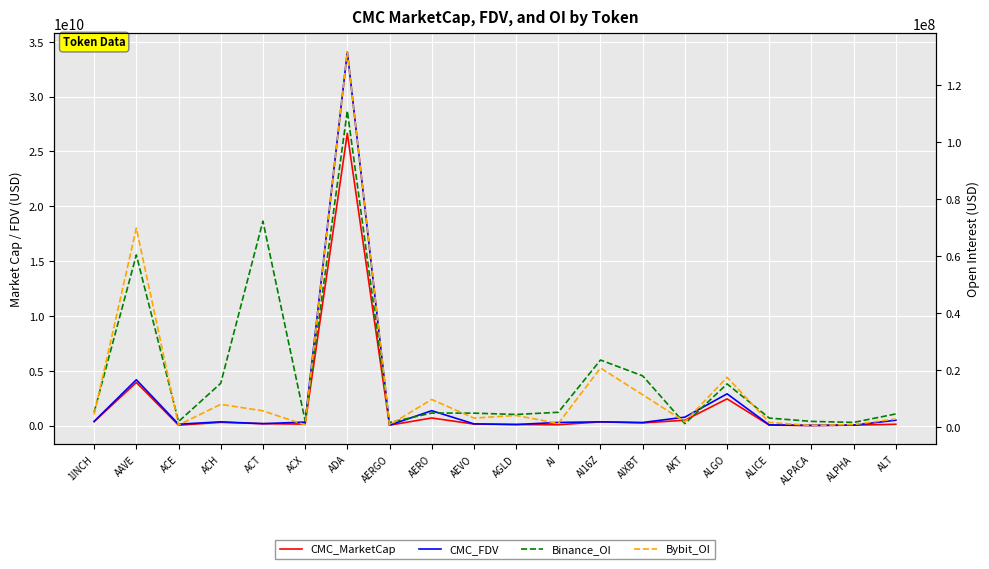

What is the sum of all CMC_FDV values?

46542754502.2